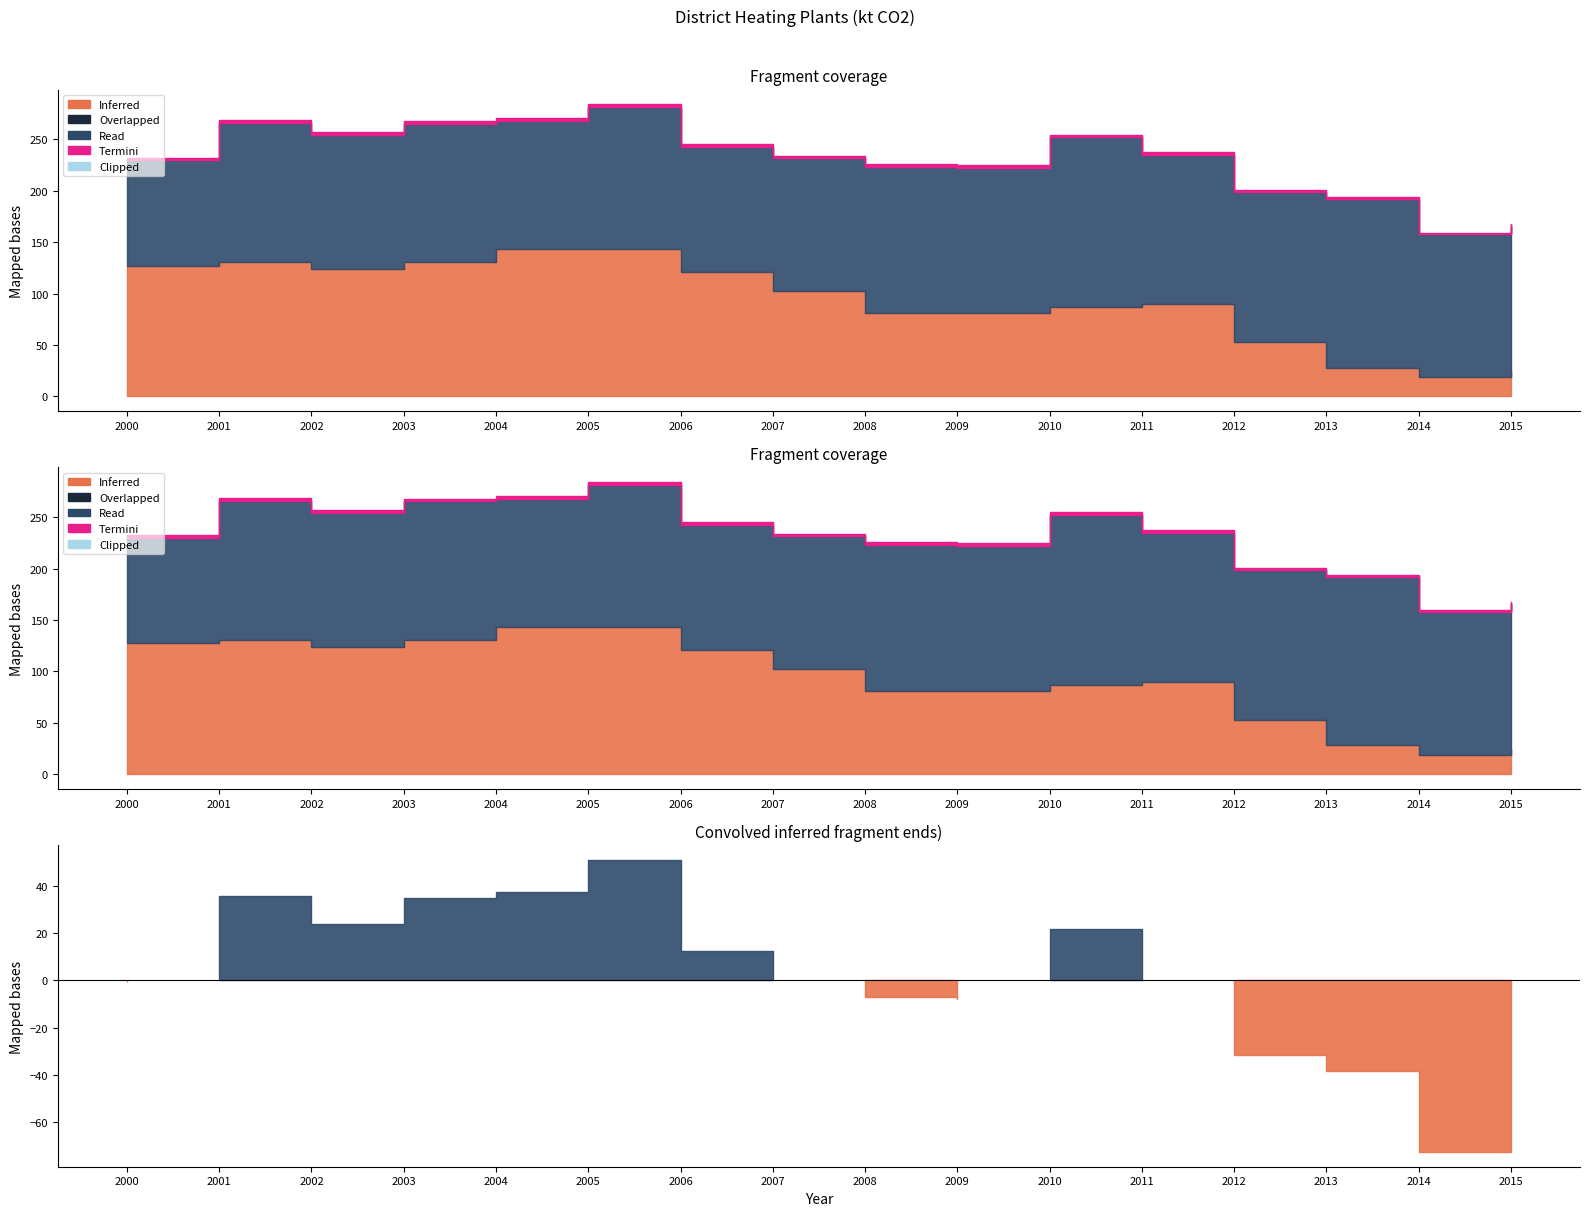

At which category is the sum across all series the highest?

2005